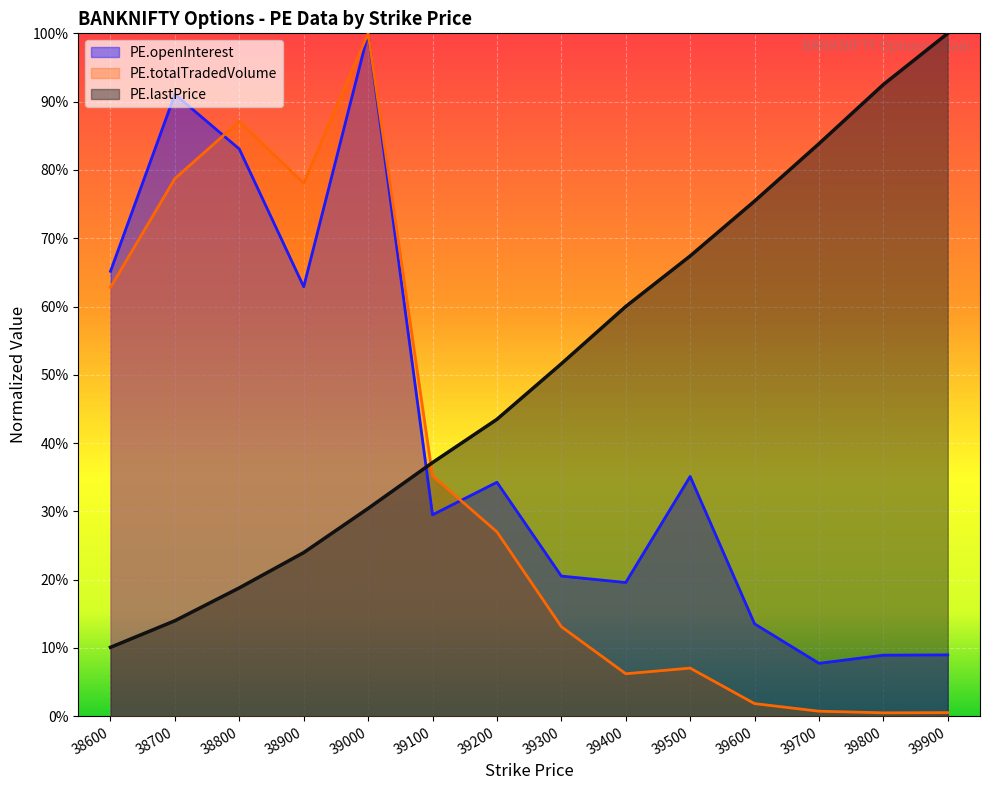

At how many categories does at least one series exceed 0?

14